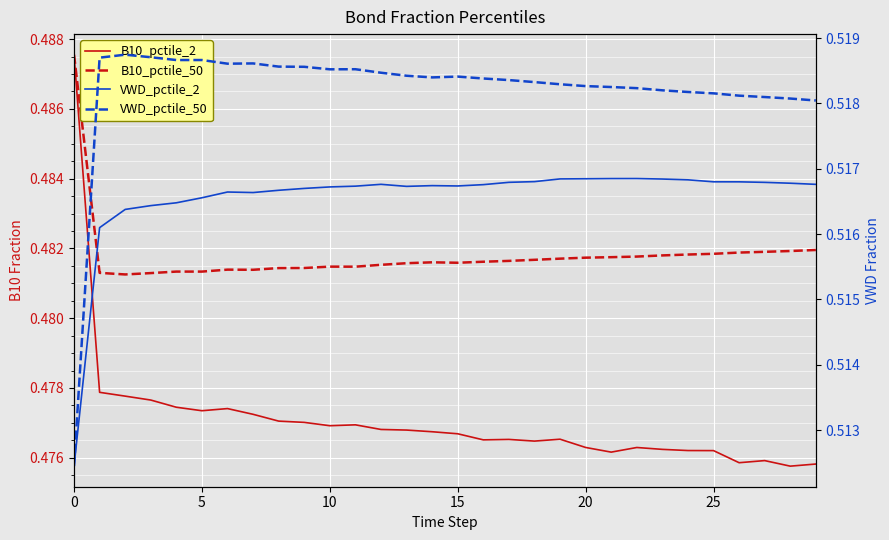

Reading right to left, what are all the values shown in this chart?

B10_pctile_2: 0.5	0.5	0.5	0.5	0.5	0.5	0.5	0.5	0.5	0.5	0.5	0.5	0.5	0.5	0.5	0.5	0.5	0.5	0.5	0.5	0.5	0.5	0.5	0.5	0.5	0.5	0.5	0.5	0.5	0.5
B10_pctile_50: 0.5	0.5	0.5	0.5	0.5	0.5	0.5	0.5	0.5	0.5	0.5	0.5	0.5	0.5	0.5	0.5	0.5	0.5	0.5	0.5	0.5	0.5	0.5	0.5	0.5	0.5	0.5	0.5	0.5	0.5
VWD_pctile_2: 0.5	0.5	0.5	0.5	0.5	0.5	0.5	0.5	0.5	0.5	0.5	0.5	0.5	0.5	0.5	0.5	0.5	0.5	0.5	0.5	0.5	0.5	0.5	0.5	0.5	0.5	0.5	0.5	0.5	0.5
VWD_pctile_50: 0.5	0.5	0.5	0.5	0.5	0.5	0.5	0.5	0.5	0.5	0.5	0.5	0.5	0.5	0.5	0.5	0.5	0.5	0.5	0.5	0.5	0.5	0.5	0.5	0.5	0.5	0.5	0.5	0.5	0.5